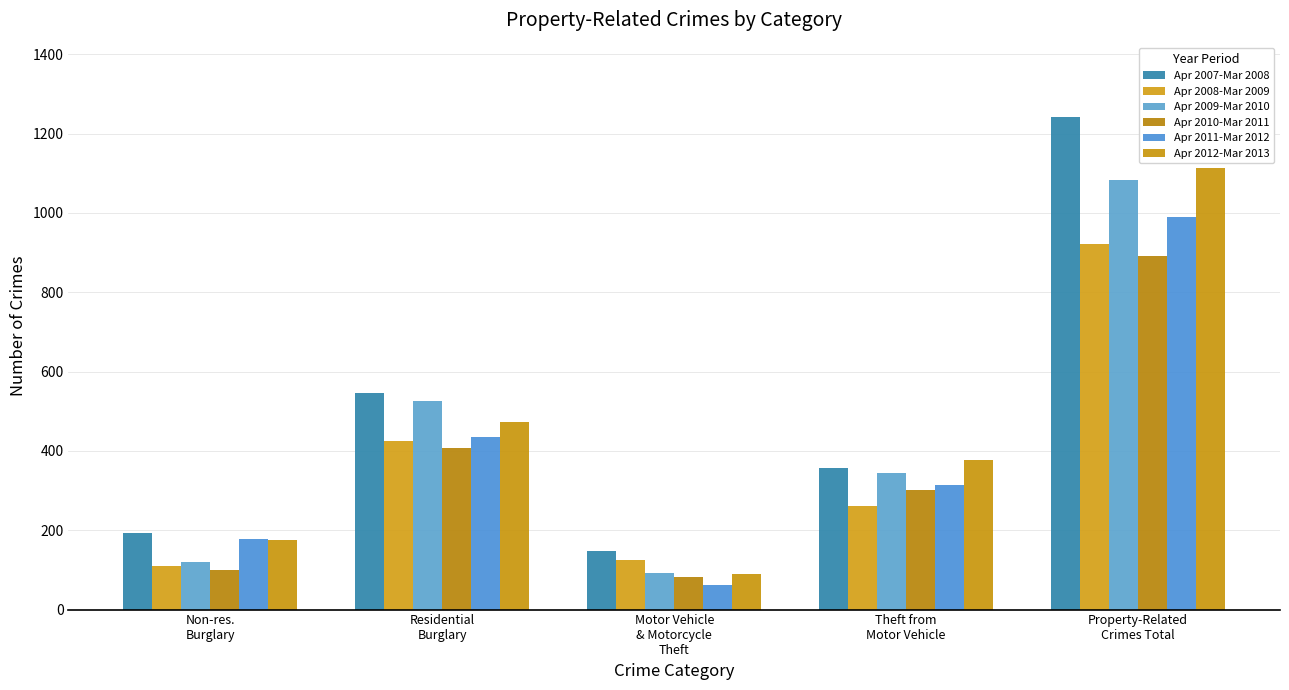

Where is Apr 2012-Mar 2013 nearest to the value 601?

Residential
Burglary